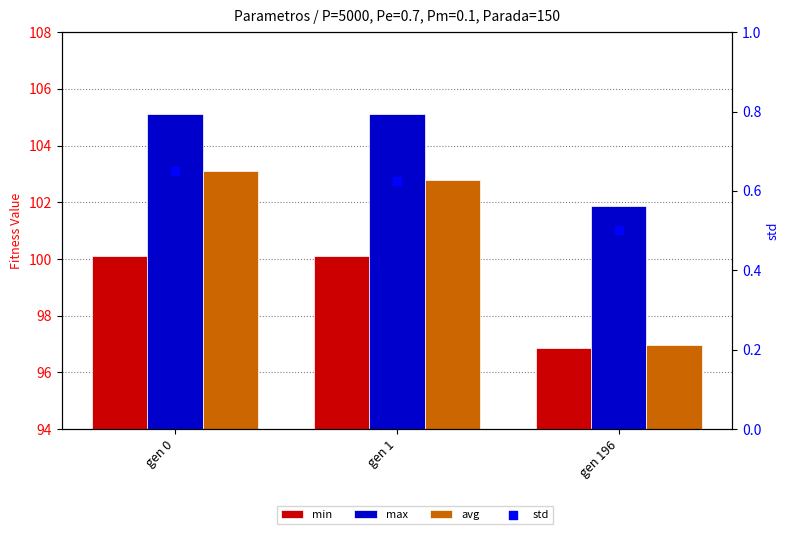

Which series has the largest total across all categories?

max